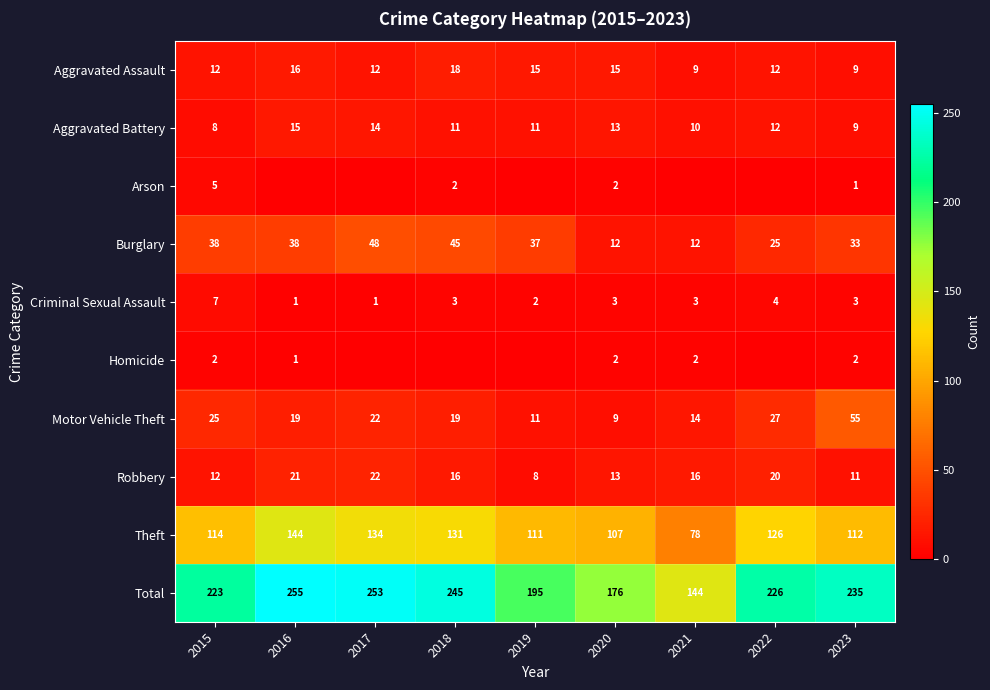

List the labels in order of Total value, smallest first.

2021, 2020, 2019, 2015, 2022, 2023, 2018, 2017, 2016